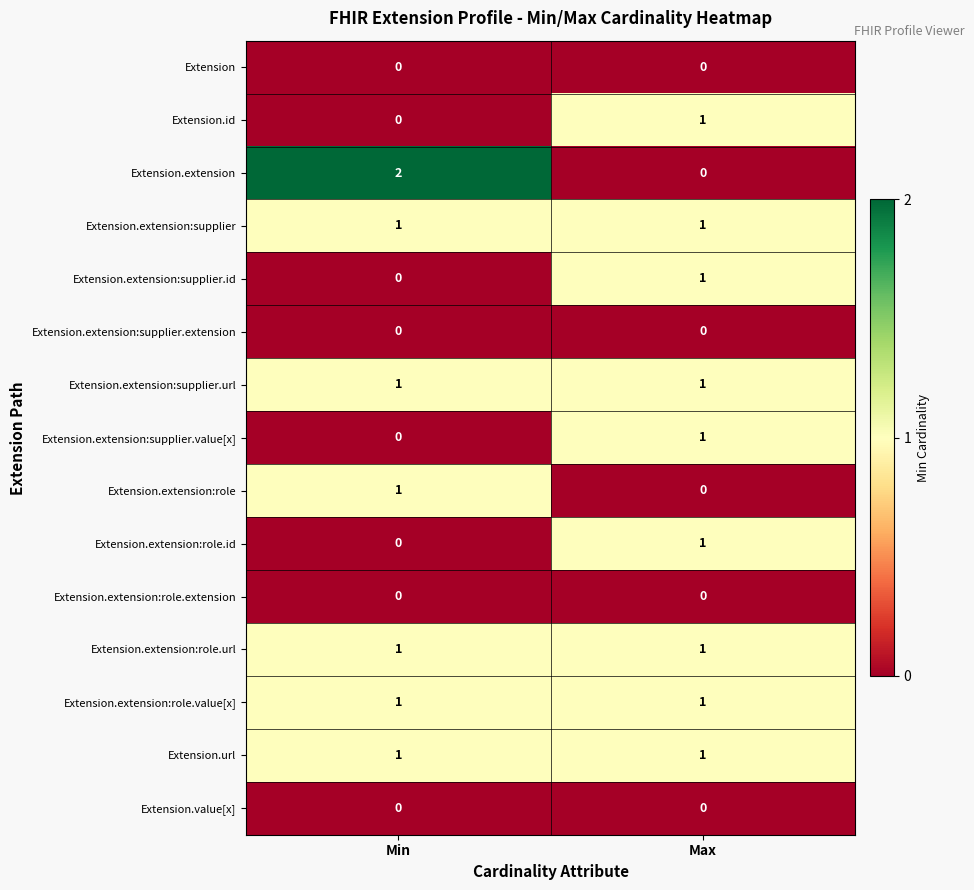

Which series has the widest spread of values?

Extension.extension